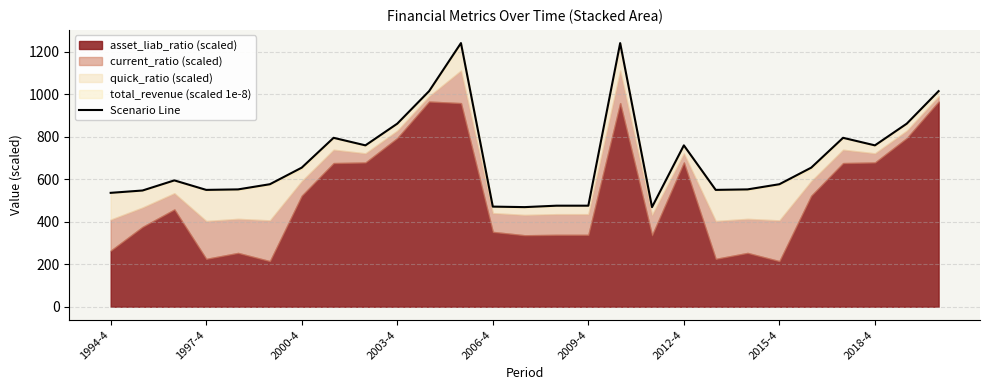

Where does the data first go above 595?

2000-4